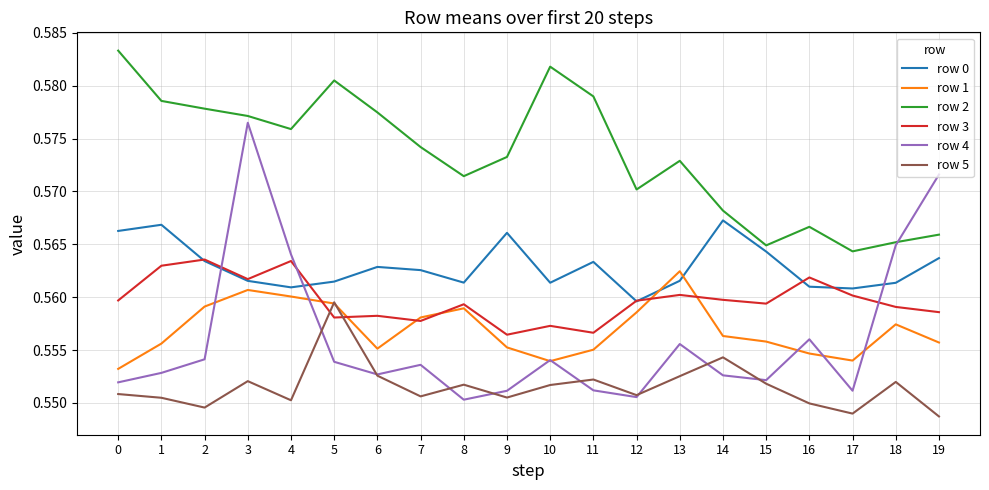

Does the chart have visible grid lines?

Yes